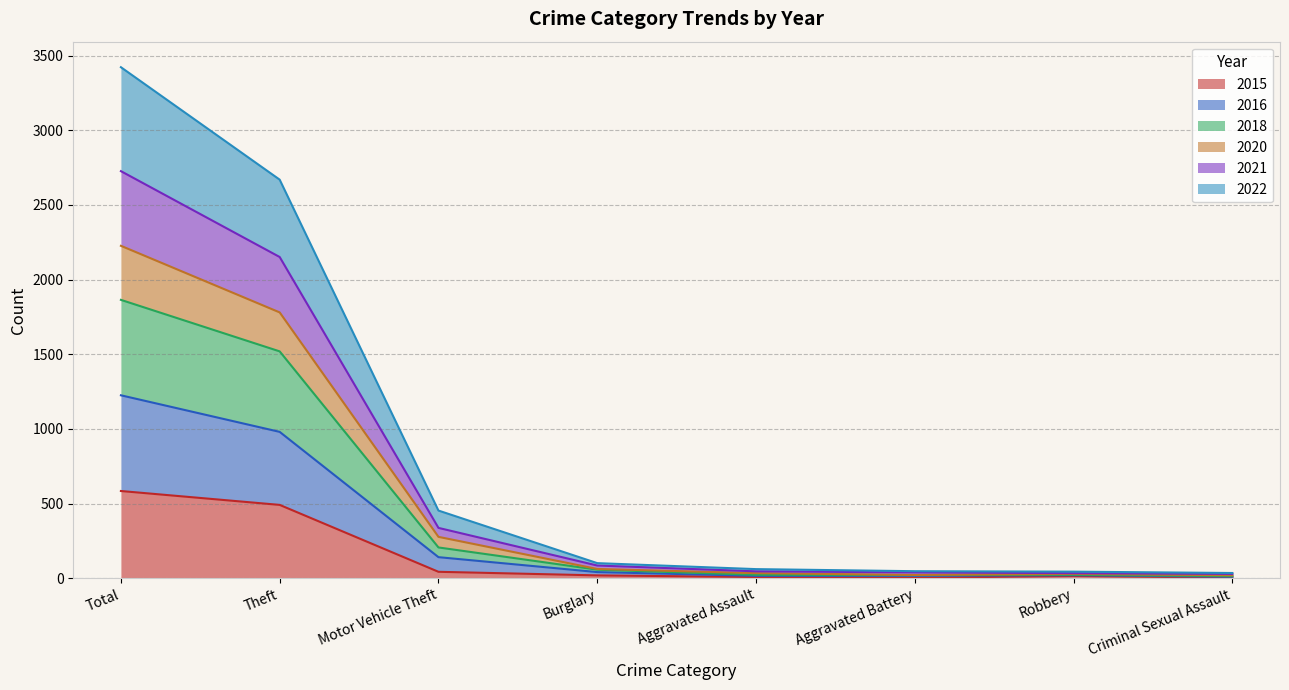

What are all the series names shown in the legend?

2015, 2016, 2018, 2020, 2021, 2022